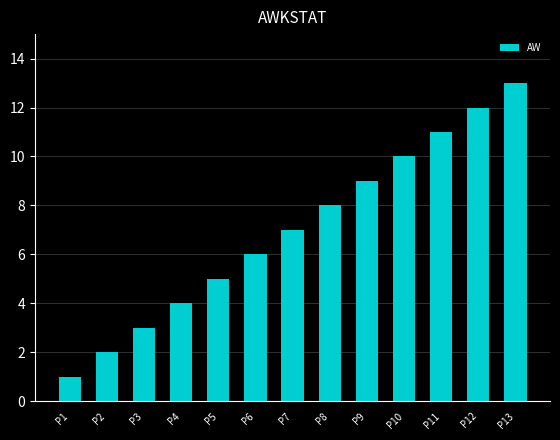

How many bars are there in total?

13